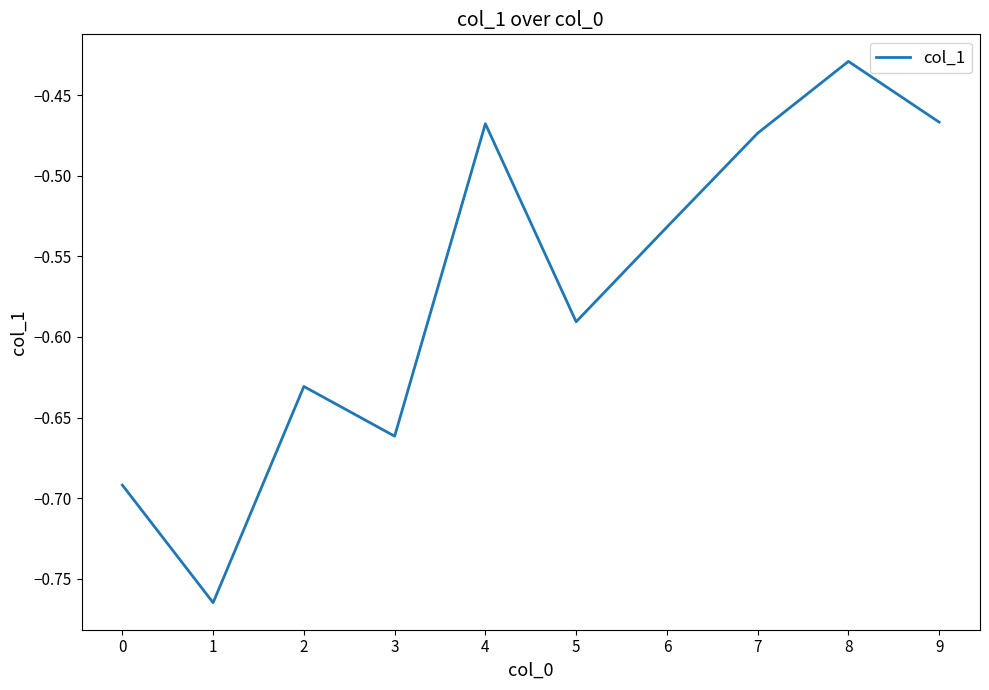

True or false: the data shows -0.7 at 8.

False